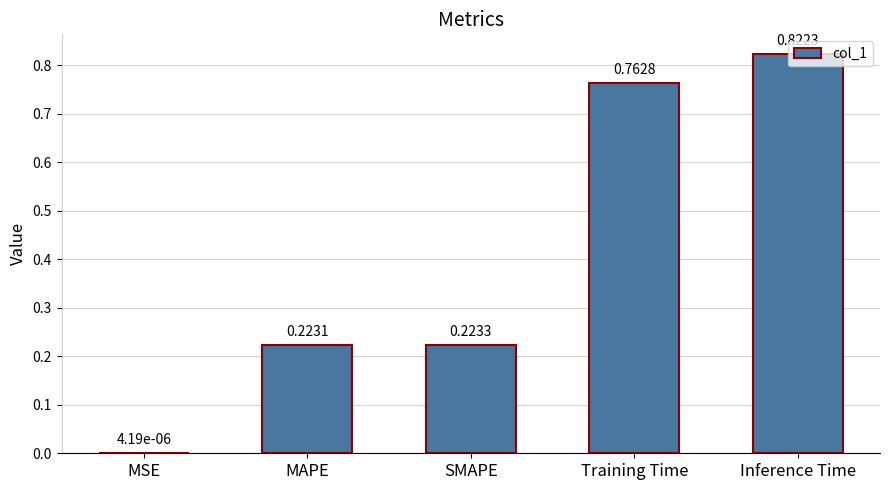

What is the sum of all values?

2.0